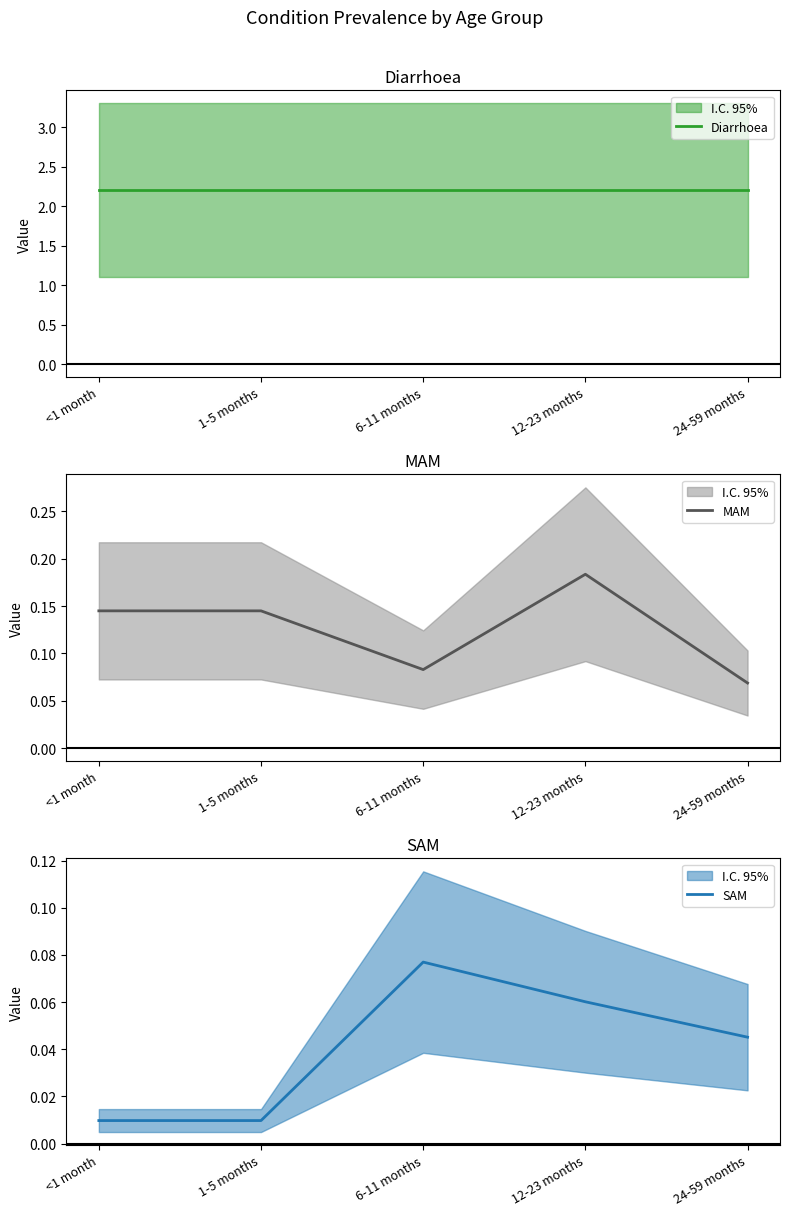

True or false: MAM and Diarrhoea cross at least once.

False